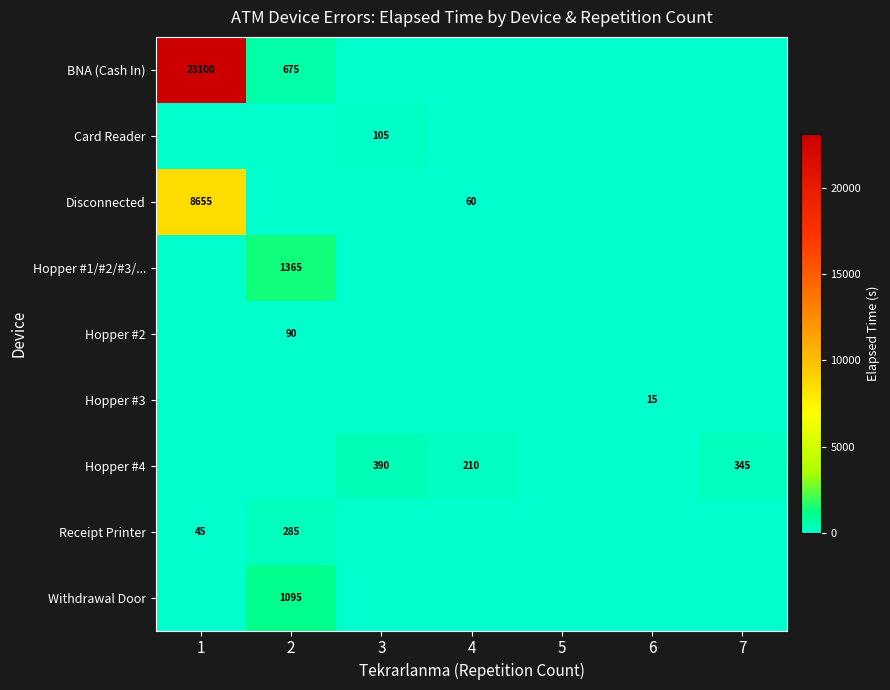

Is it true that Disconnected equals 8655 at 1?

True